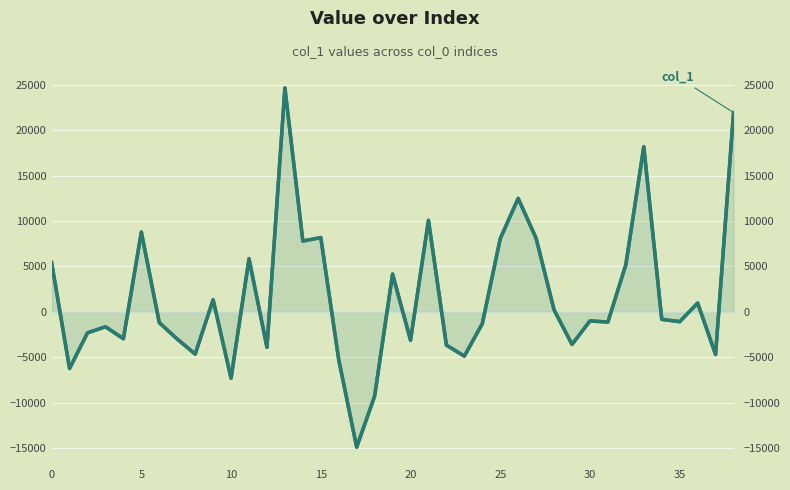

What is the sum of all values?

63773.4